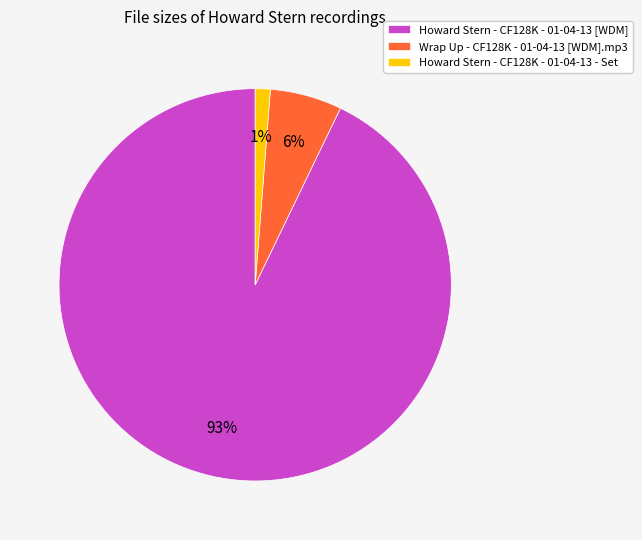

Which has a higher value, Howard Stern - CF128K - 01-04-13 [WDM] or Wrap Up - CF128K - 01-04-13 [WDM].mp3?

Howard Stern - CF128K - 01-04-13 [WDM]